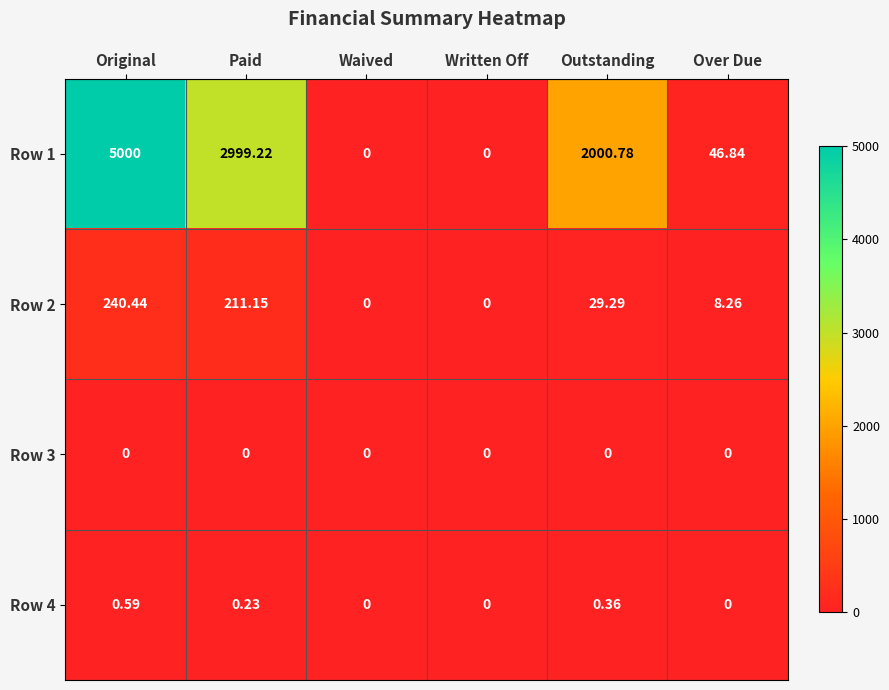

At which category is the sum across all series the highest?

Original